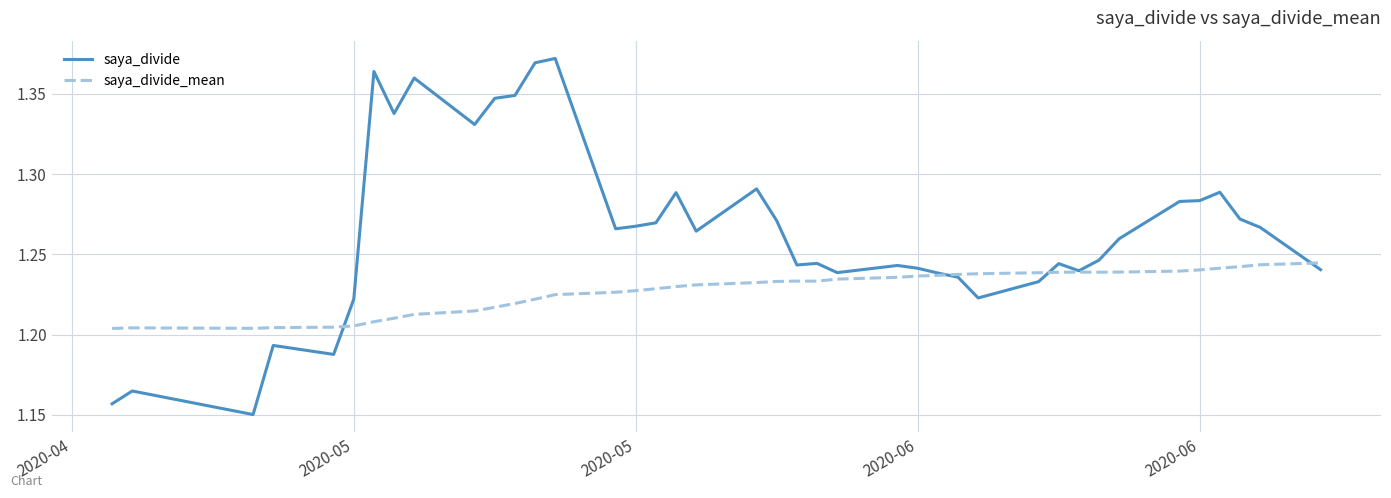

Which series has the largest total across all categories?

saya_divide